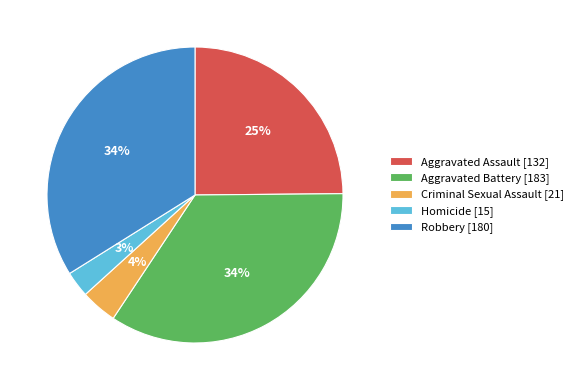

True or false: Aggravated Assault accounts for 25% of the total.

True